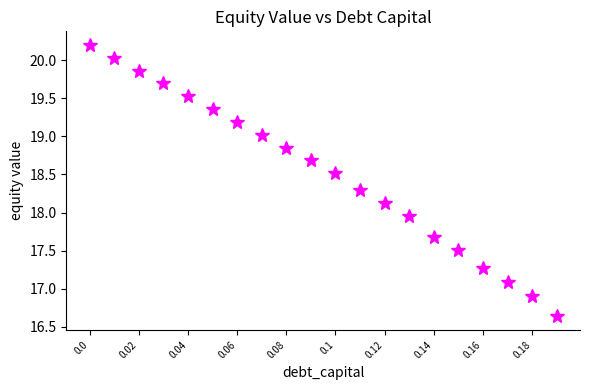

What is the average value?

18.5